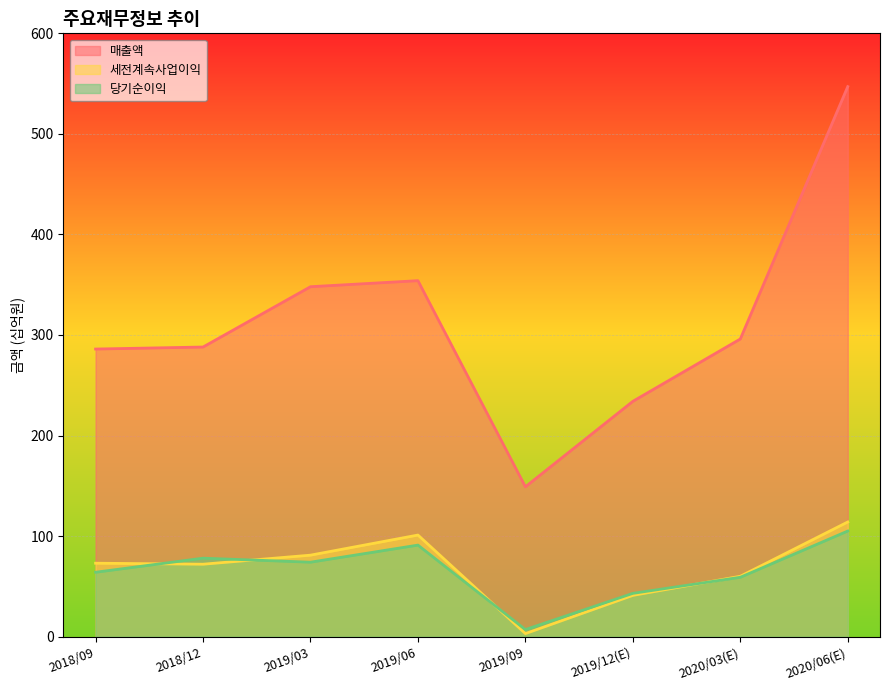

Reading right to left, list all the values displayed in this chart.

매출액: 2020/06(E)=547	2020/03(E)=296	2019/12(E)=234	2019/09=149	2019/06=354	2019/03=348	2018/12=288	2018/09=286
세전계속사업이익: 2020/06(E)=114	2020/03(E)=60	2019/12(E)=41	2019/09=3	2019/06=101	2019/03=81	2018/12=72	2018/09=73
당기순이익: 2020/06(E)=105	2020/03(E)=59	2019/12(E)=43	2019/09=7	2019/06=91	2019/03=74	2018/12=78	2018/09=64